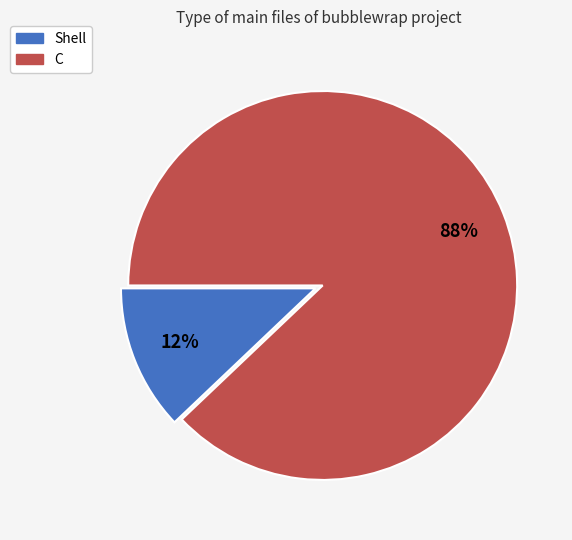

What is the smallest slice in the pie chart?

Shell